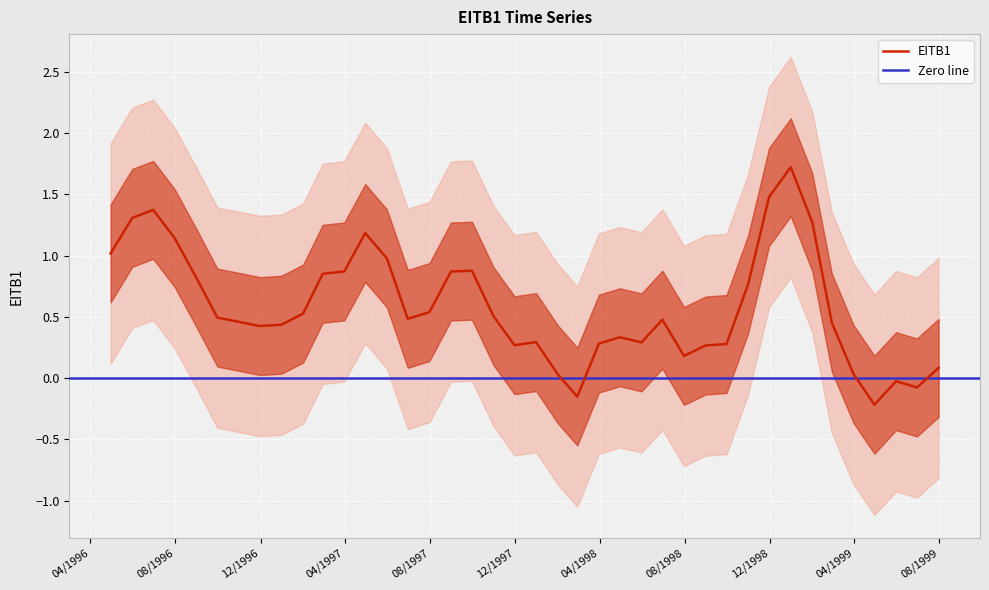

What is the value of the 5th point from the left?

0.8